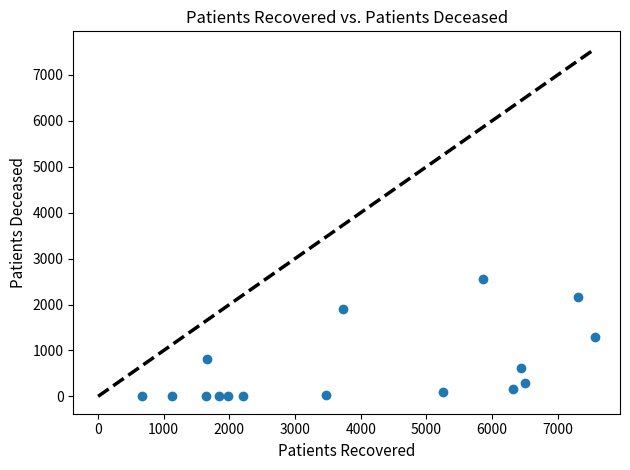

What is the range of X values (max minus min)?

6894